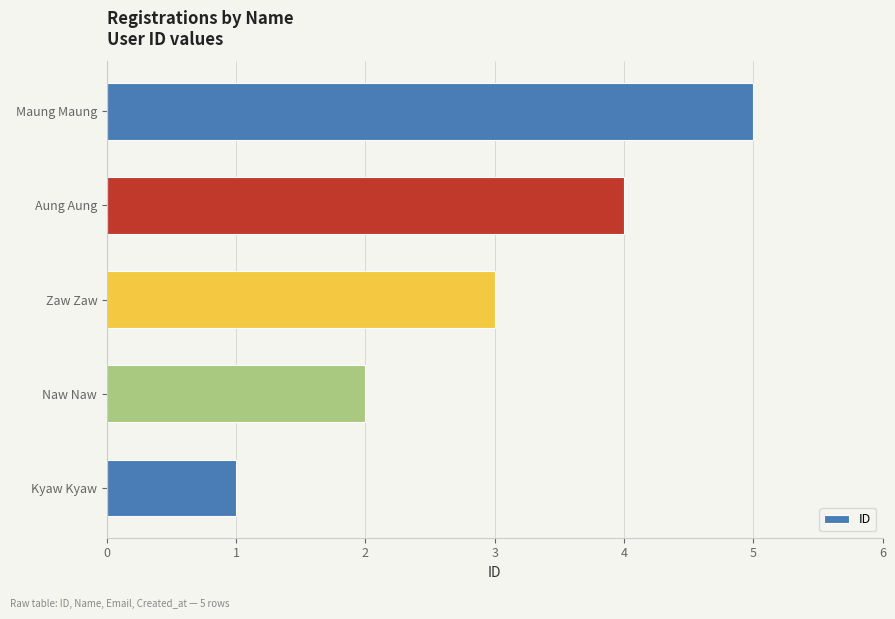

Read the value at Zaw Zaw.

3